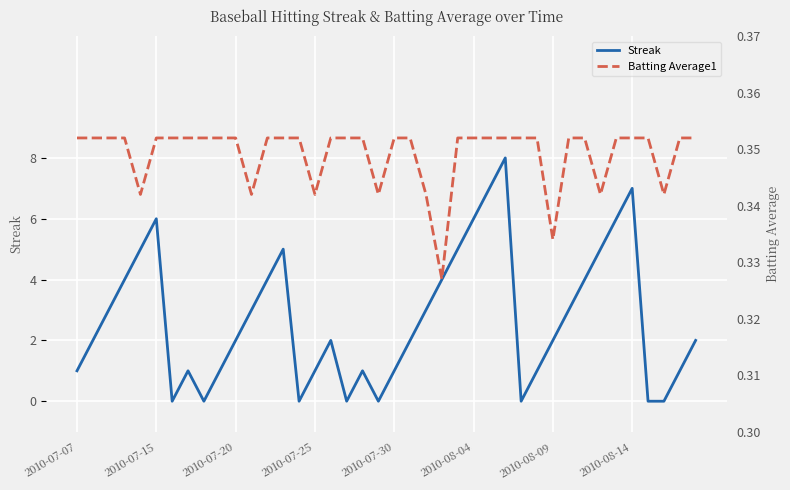

Count the number of data series in this chart.

2